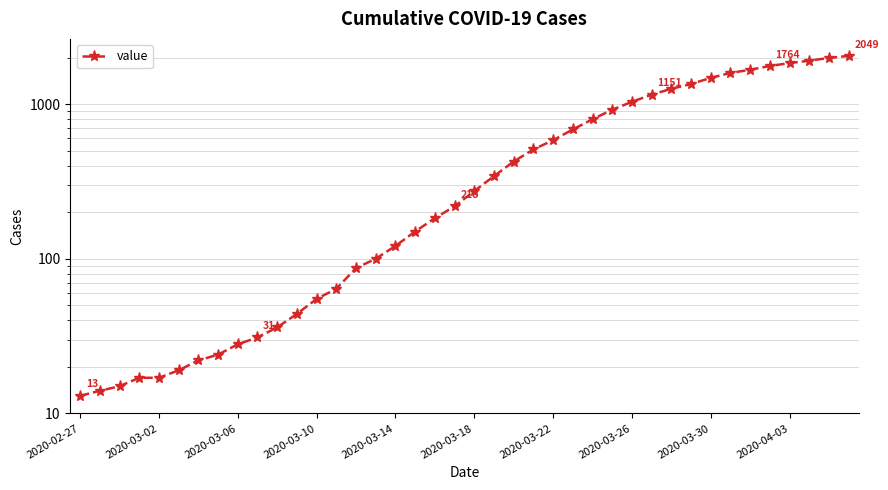

At which category does the chart reach its minimum across all series?

2020-02-27